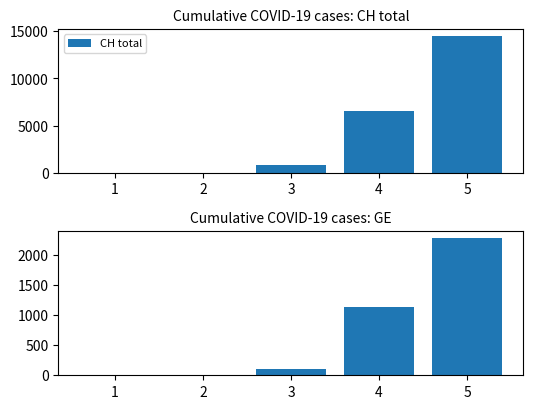

How many distinct data groups are displayed?

2